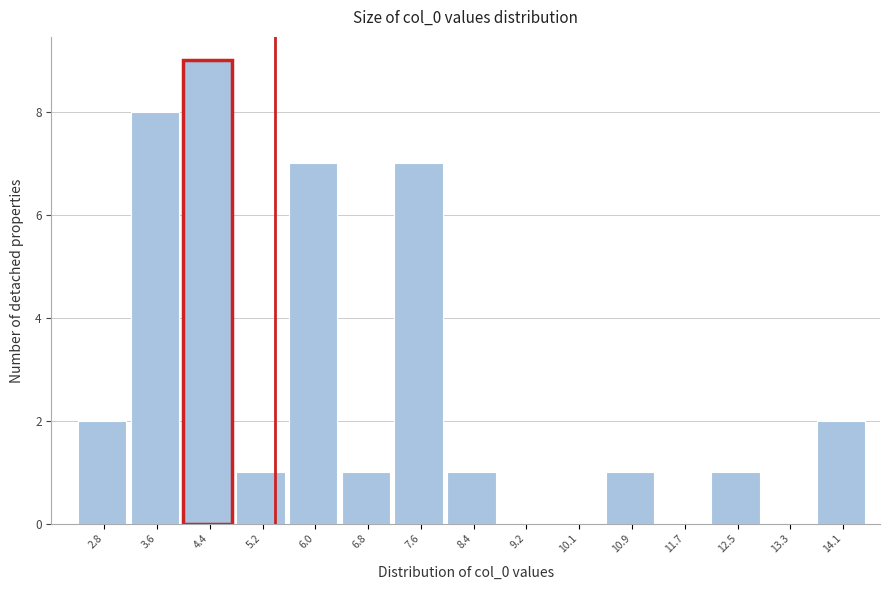

Reading right to left, what are all the values shown in this chart?

14.1=2	13.3=0	12.5=1	11.7=0	10.9=1	10.1=0	9.2=0	8.4=1	7.6=7	6.8=1	6.0=7	5.2=1	4.4=9	3.6=8	2.8=2